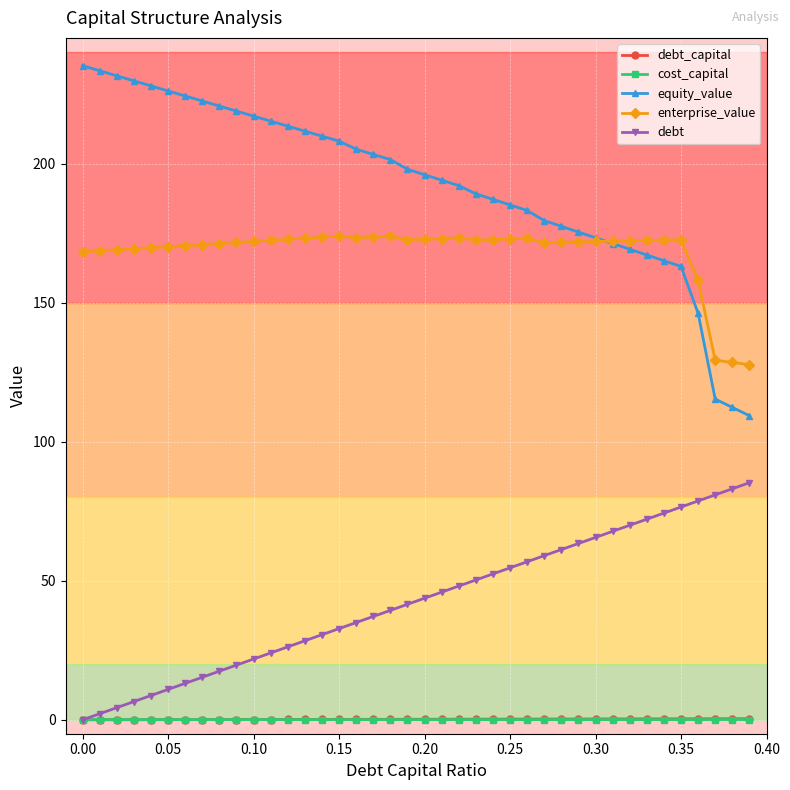

Which series has the largest total across all categories?

equity_value